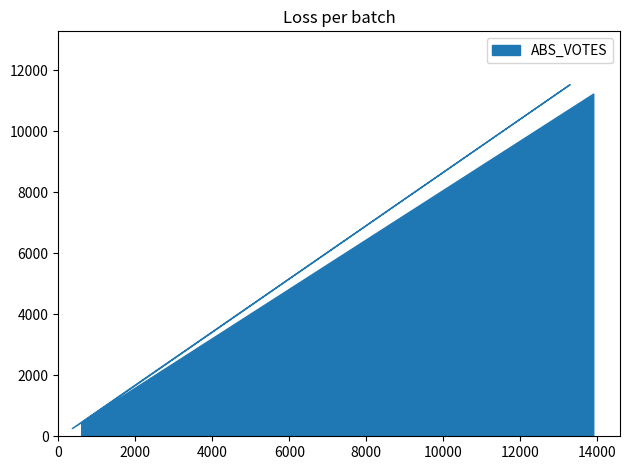

Reading right to left, transcribe all the data shown in this chart.

11237	267	11545	463